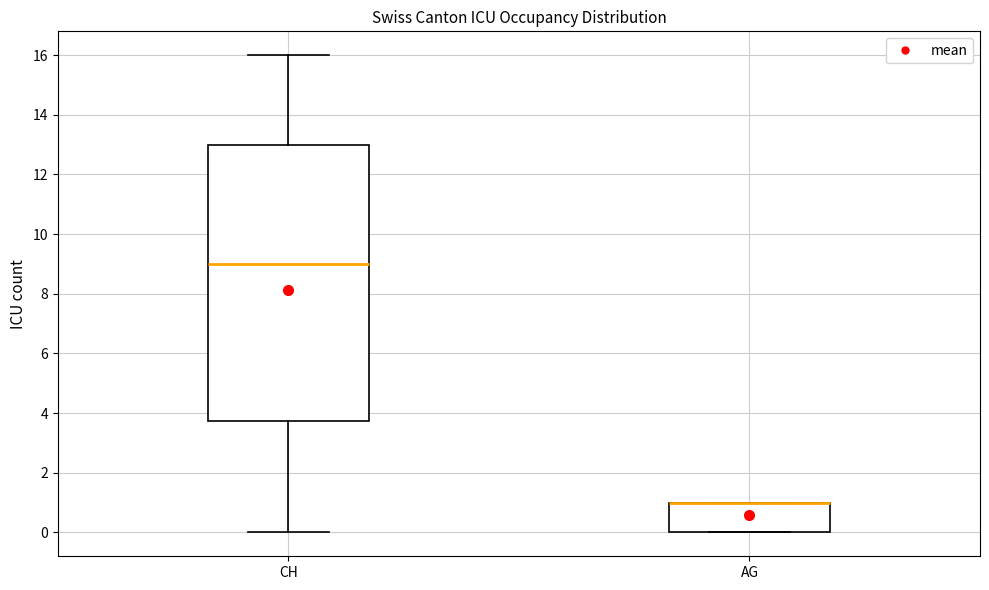

Comparing the boxes themselves (not the whiskers), which one is the tallest?

CH